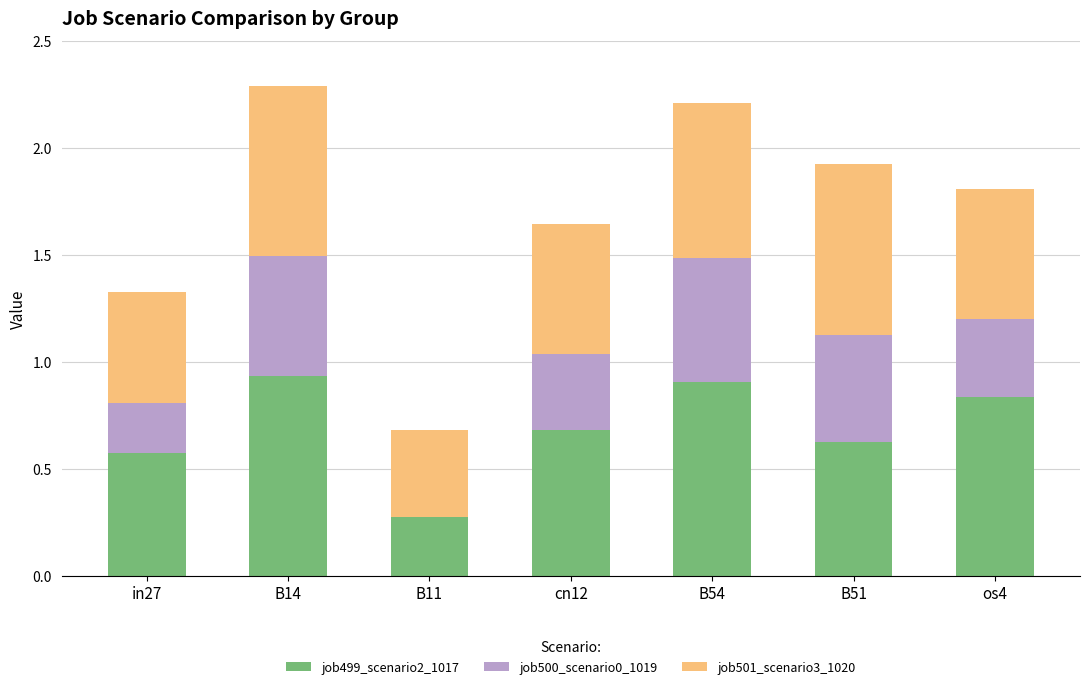

What is the total value across all series at B54?

2.2